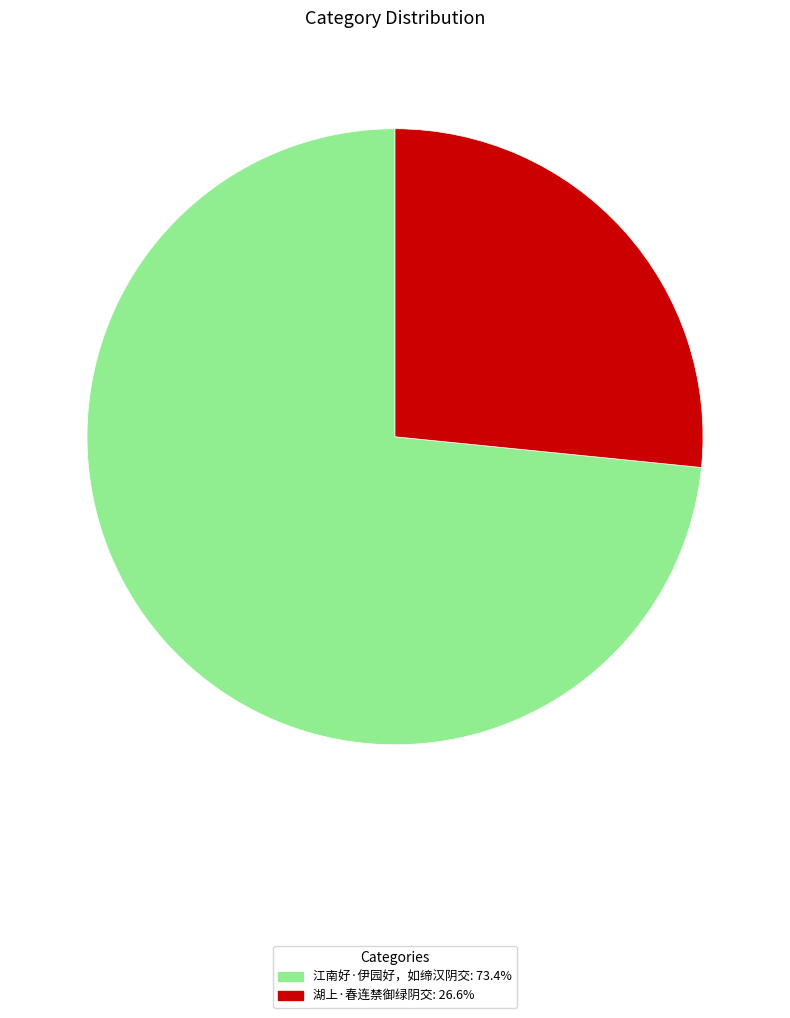

Does any single category account for the majority?

Yes